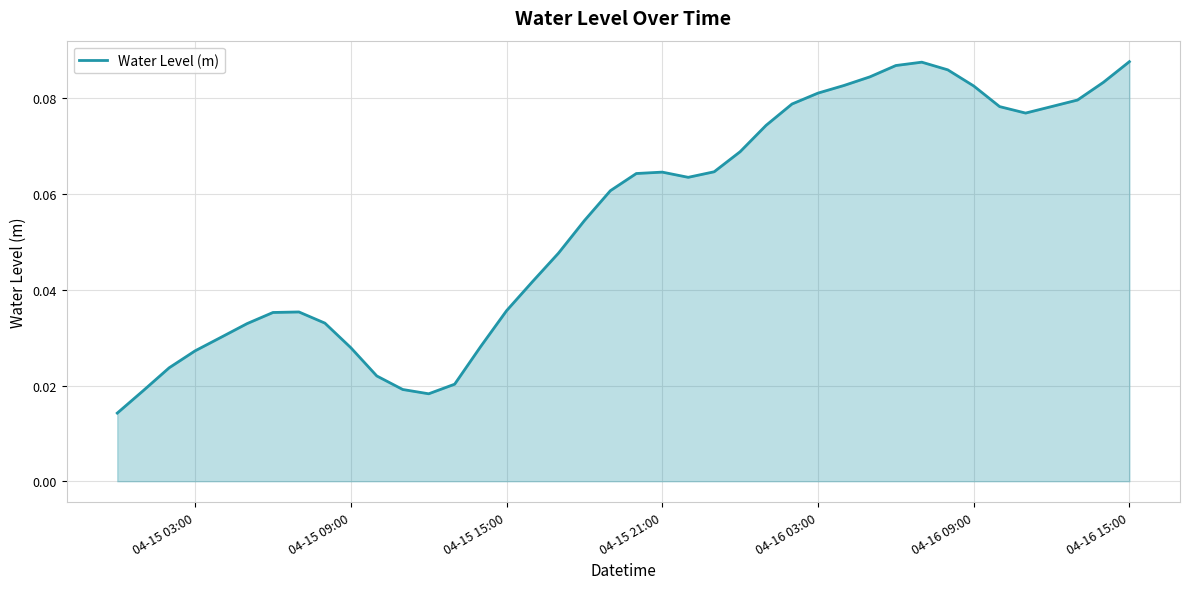

How many lines are shown in the chart?

1